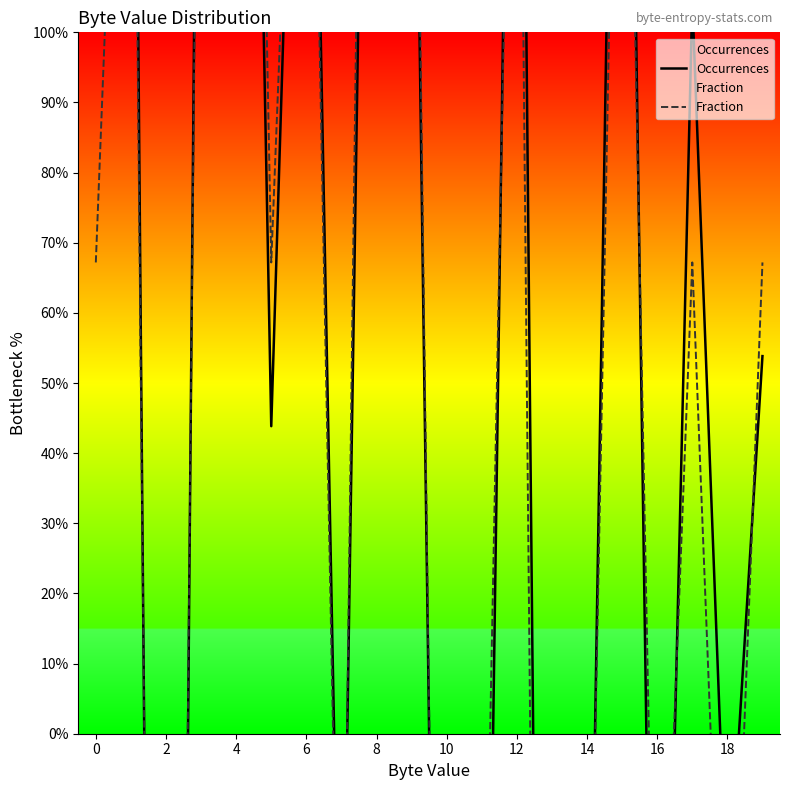

Count the number of data series in this chart.

2